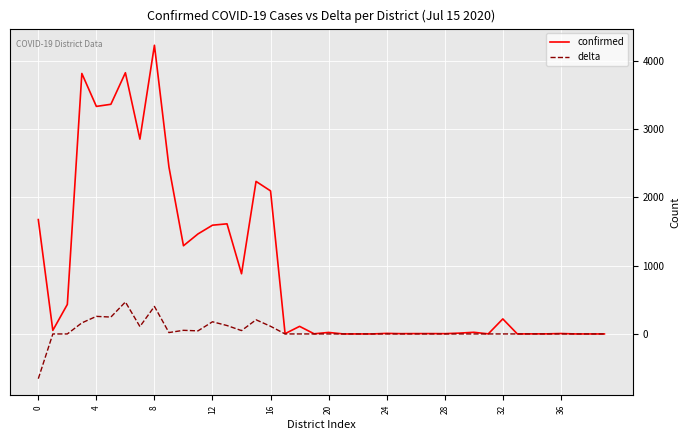

Rank the series by their maximum value, from highest to lowest.

confirmed, delta